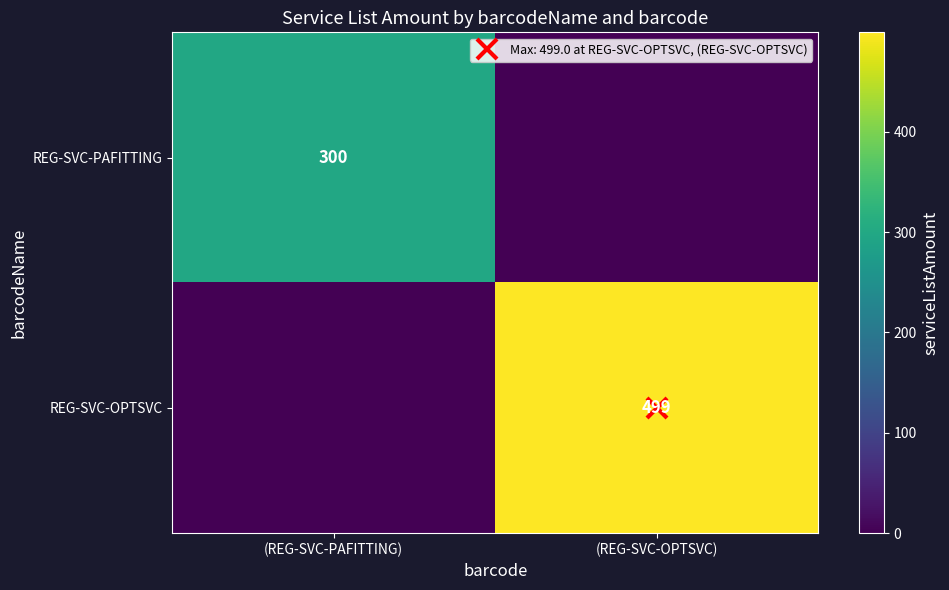

How many data points in REG-SVC-OPTSVC are less than 499?

1